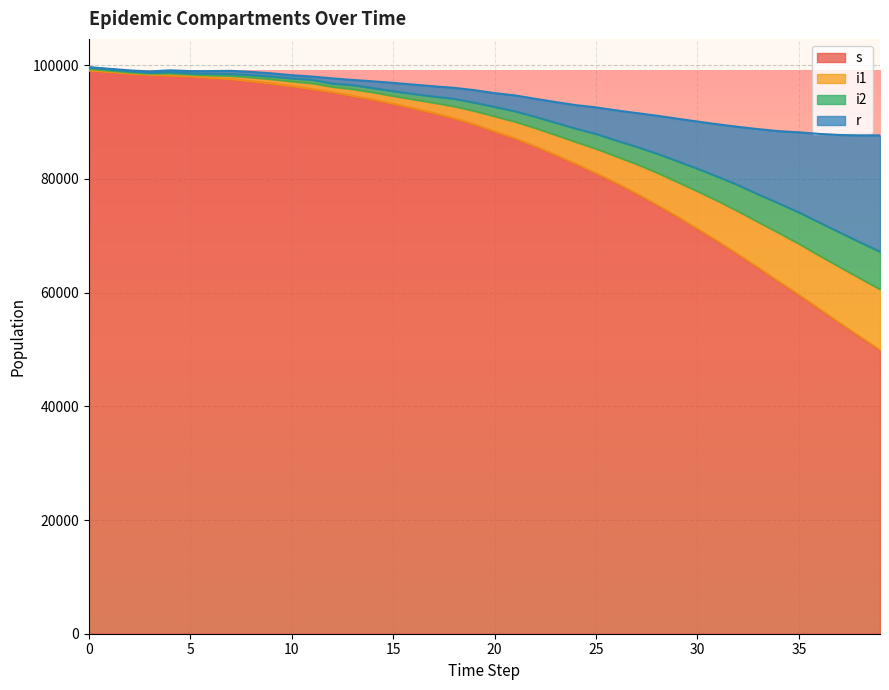

True or false: s and i2 cross at least once.

False